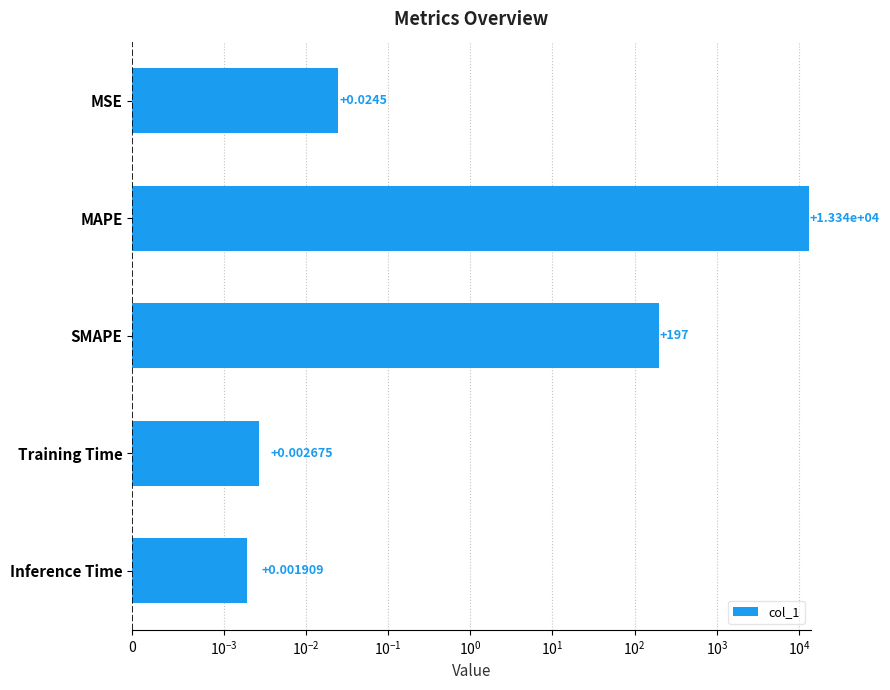

What is the difference between the second highest and second lowest values?

197.0